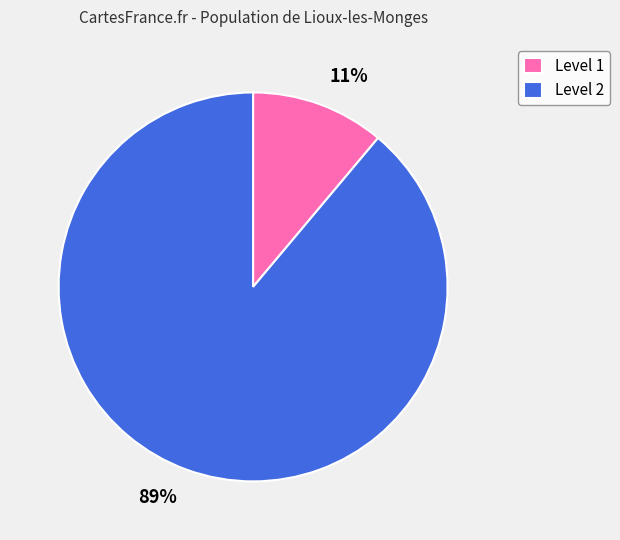

How many segments does this pie chart have?

2